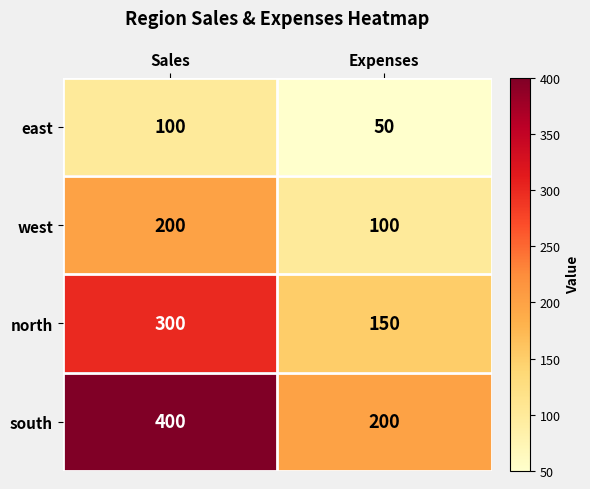

The east series shows 65 at Expenses. True or false?

False